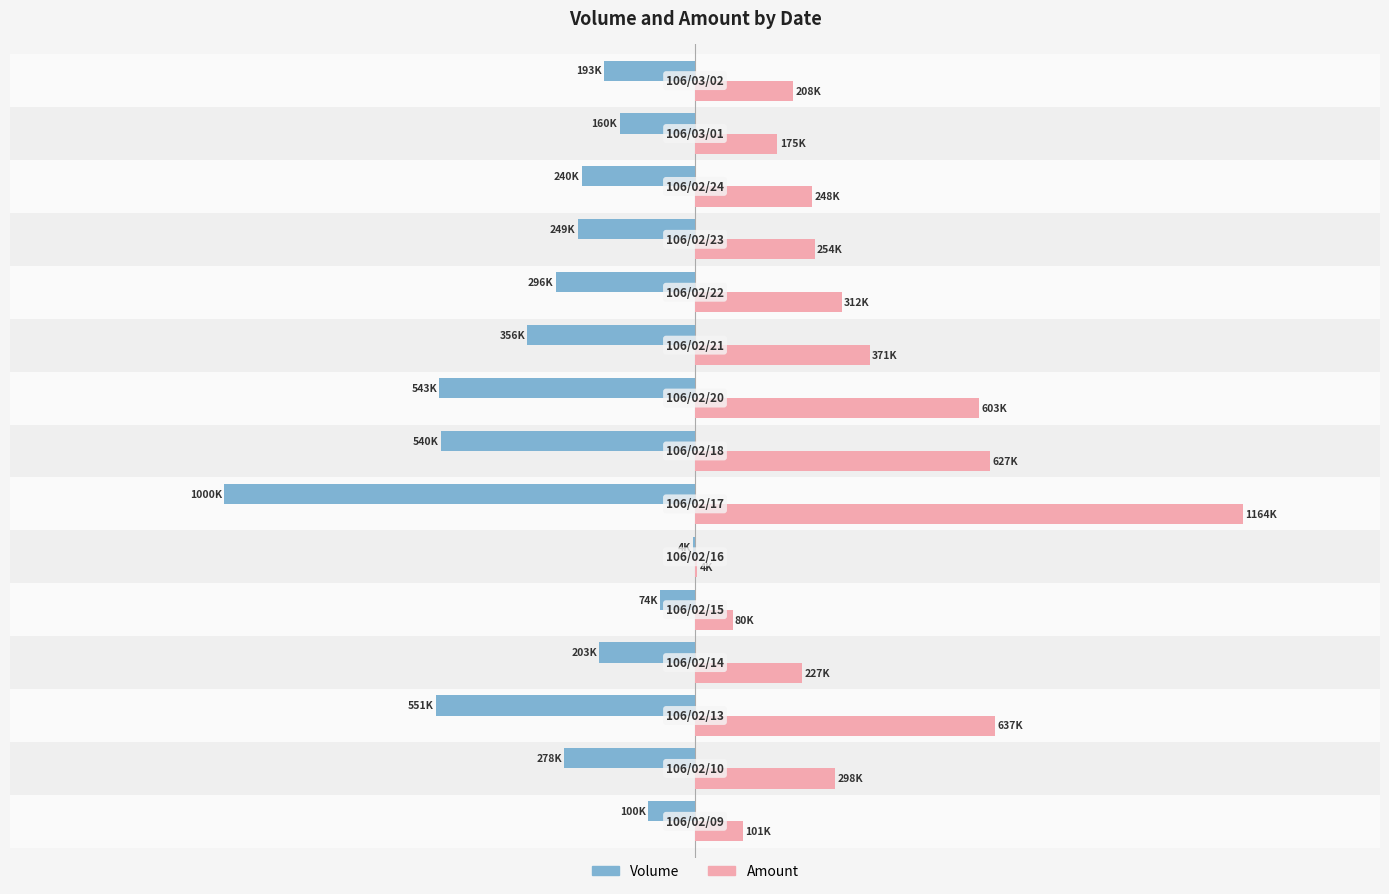

What are all the series names shown in the legend?

Volume, Amount